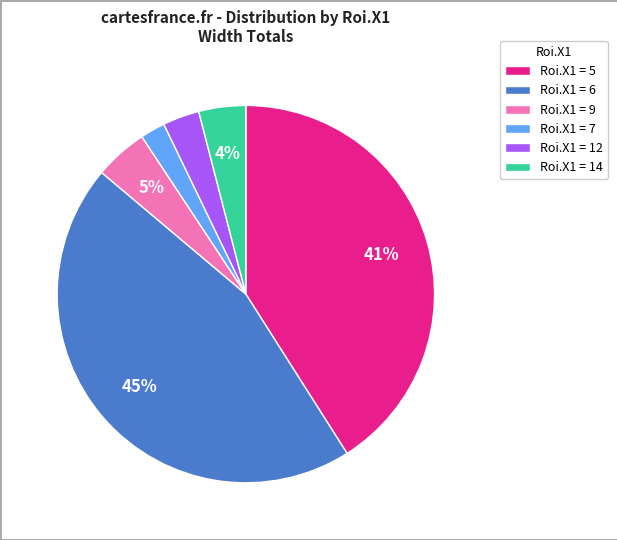

How many segments does this pie chart have?

6